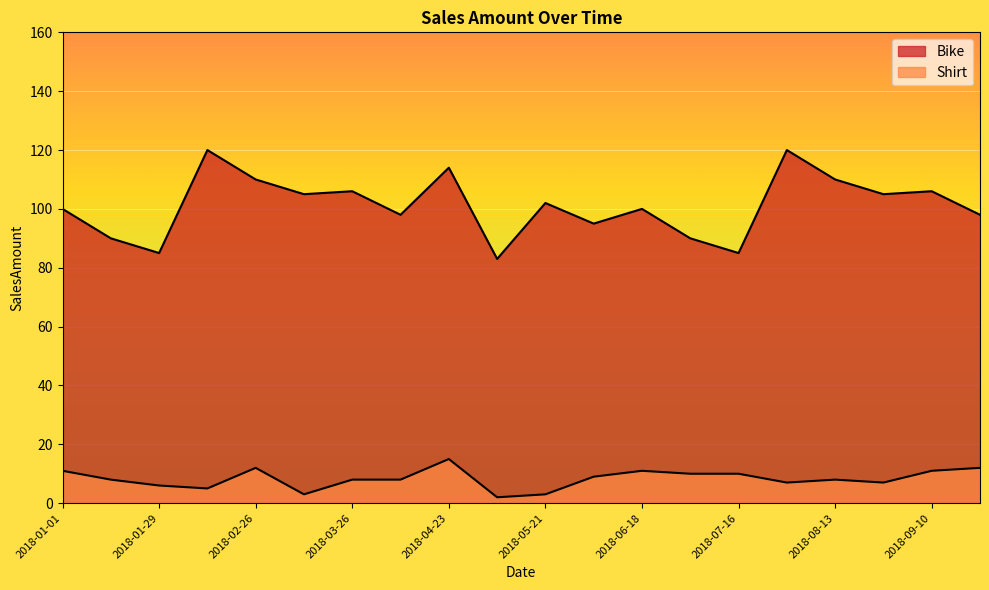

What is the minimum value for Bike?

83